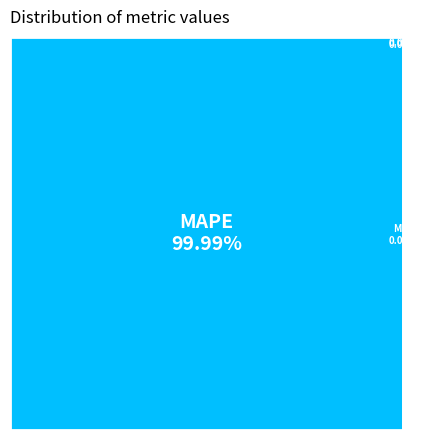

What portion of the pie excludes Inference Time?

100.0%